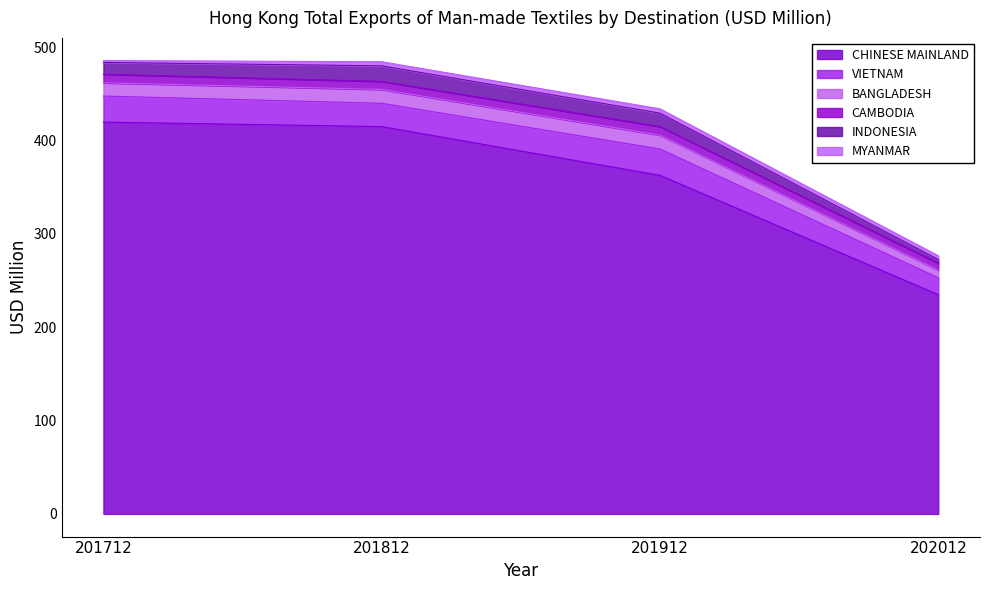

True or false: CAMBODIA and MYANMAR intersect in this chart.

False